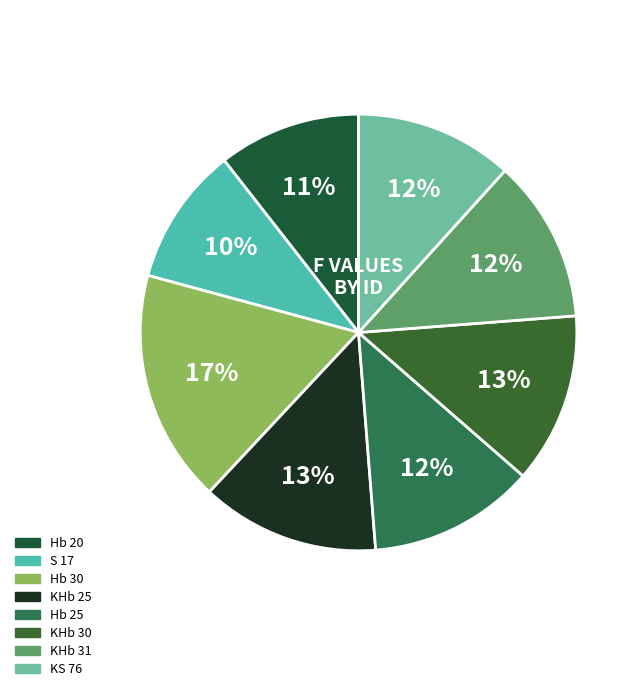

Is S 17 the majority of the pie?

No